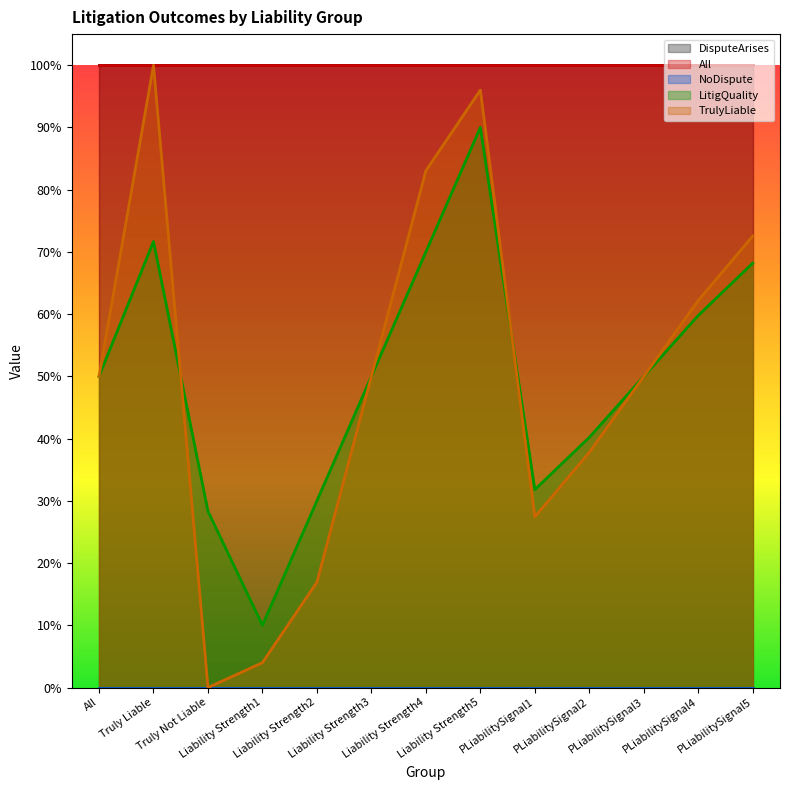

What is the lowest value of the DisputeArises series?

1.0